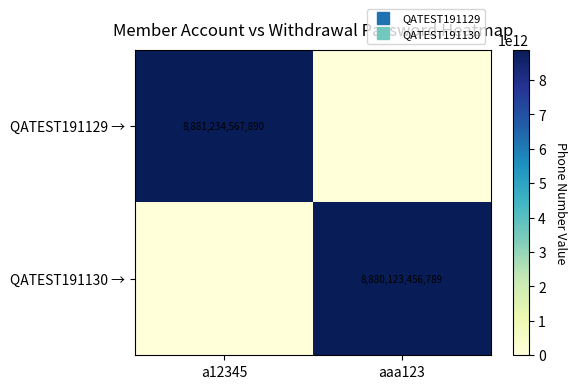

List the series in order of their overall mean, lowest first.

QATEST191130 →, QATEST191129 →